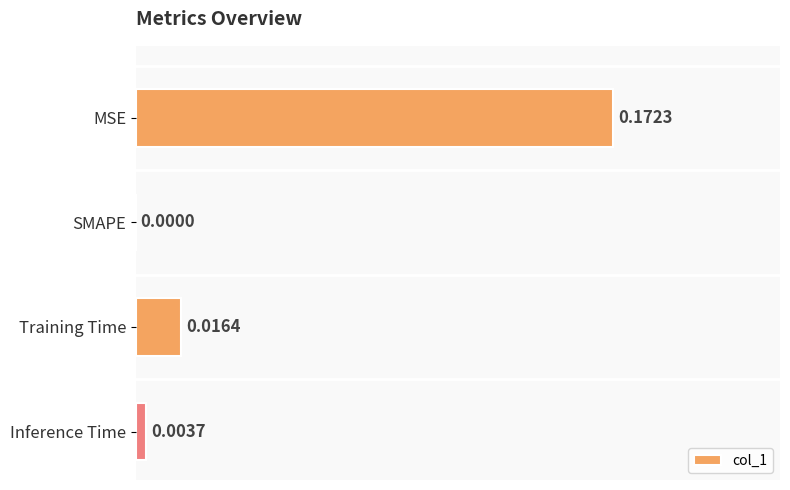

Between Inference Time and MSE, which is larger?

MSE